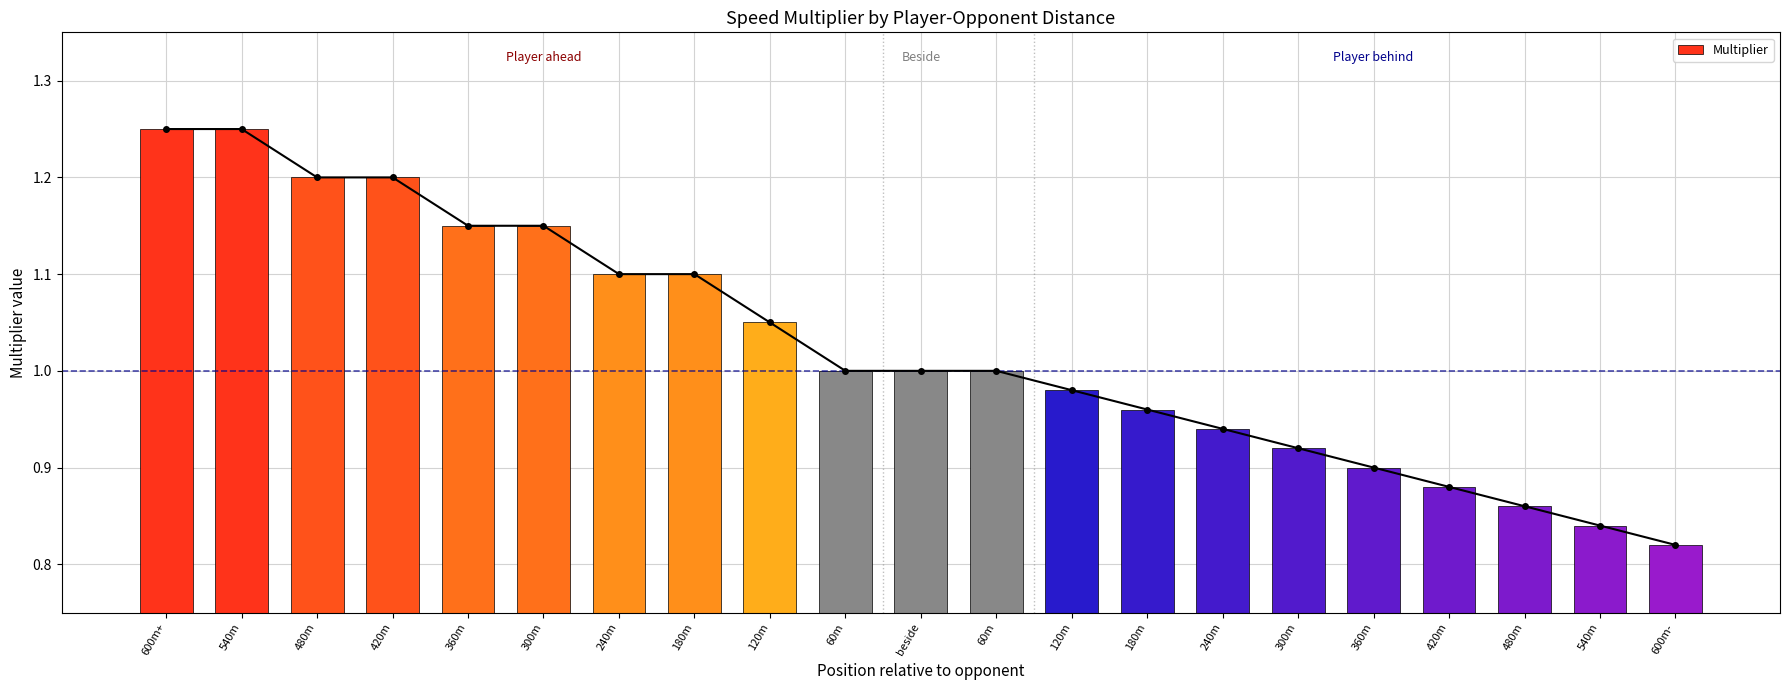

List the labels in order of value, smallest first.

600m-, 540m, 480m, 420m, 360m, 300m, 240m, 180m, 120m, 60m, beside, 60m, 120m, 240m, 180m, 360m, 300m, 480m, 420m, 600m+, 540m